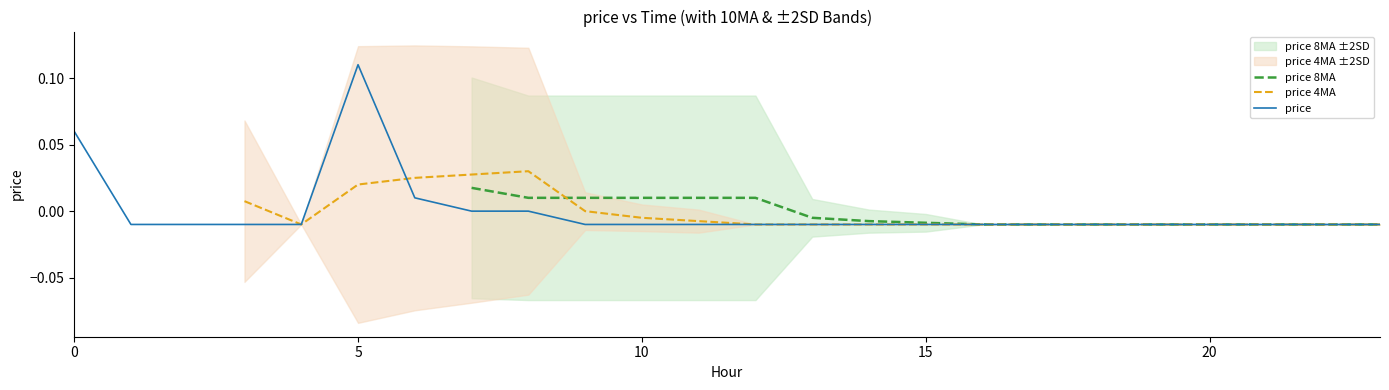

True or false: price has a value of -0.0 at 20.

True